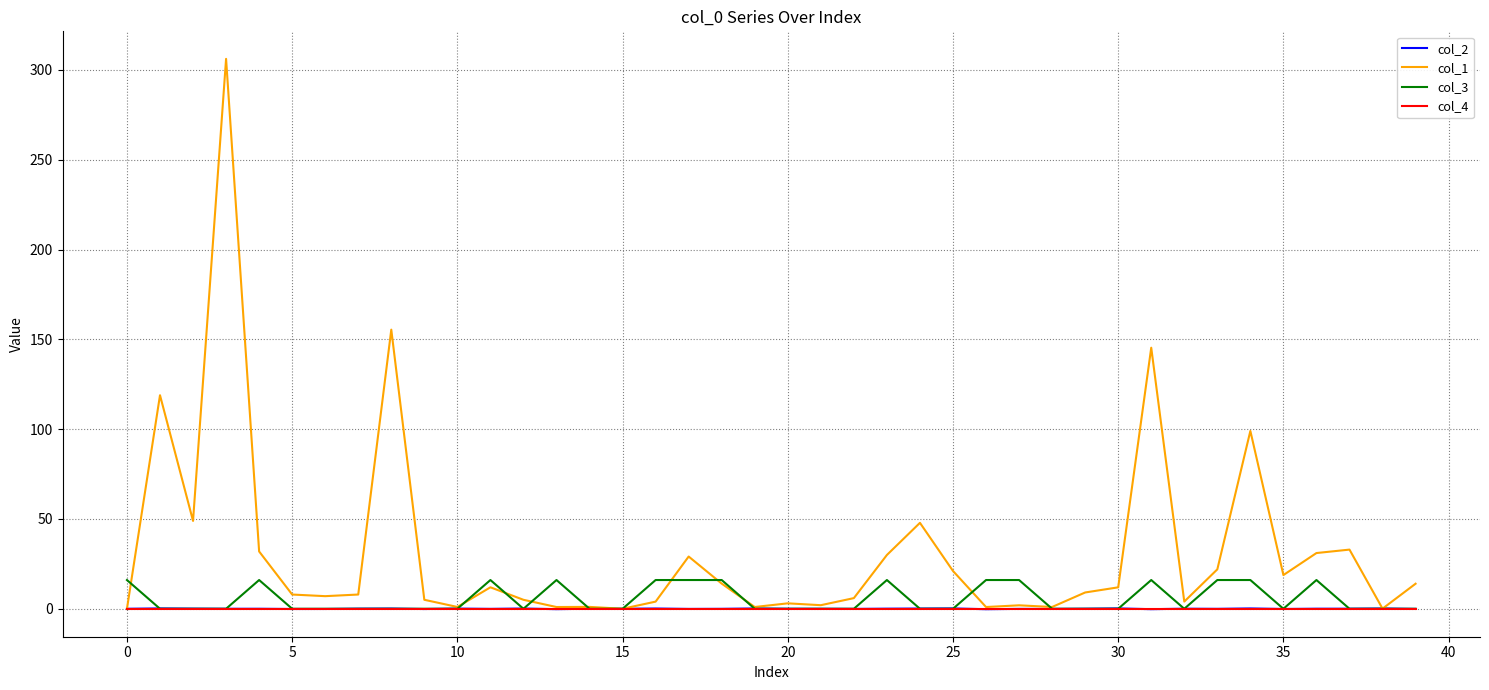

Which series has the widest spread of values?

col_1